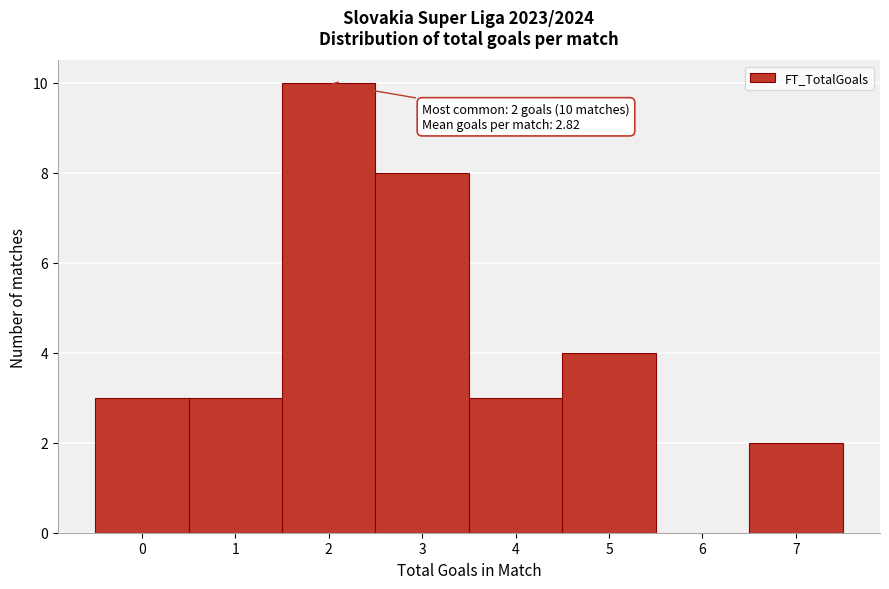

Reading left to right, transcribe all the data shown in this chart.

0=3	1=3	2=10	3=8	4=3	5=4	6=0	7=2